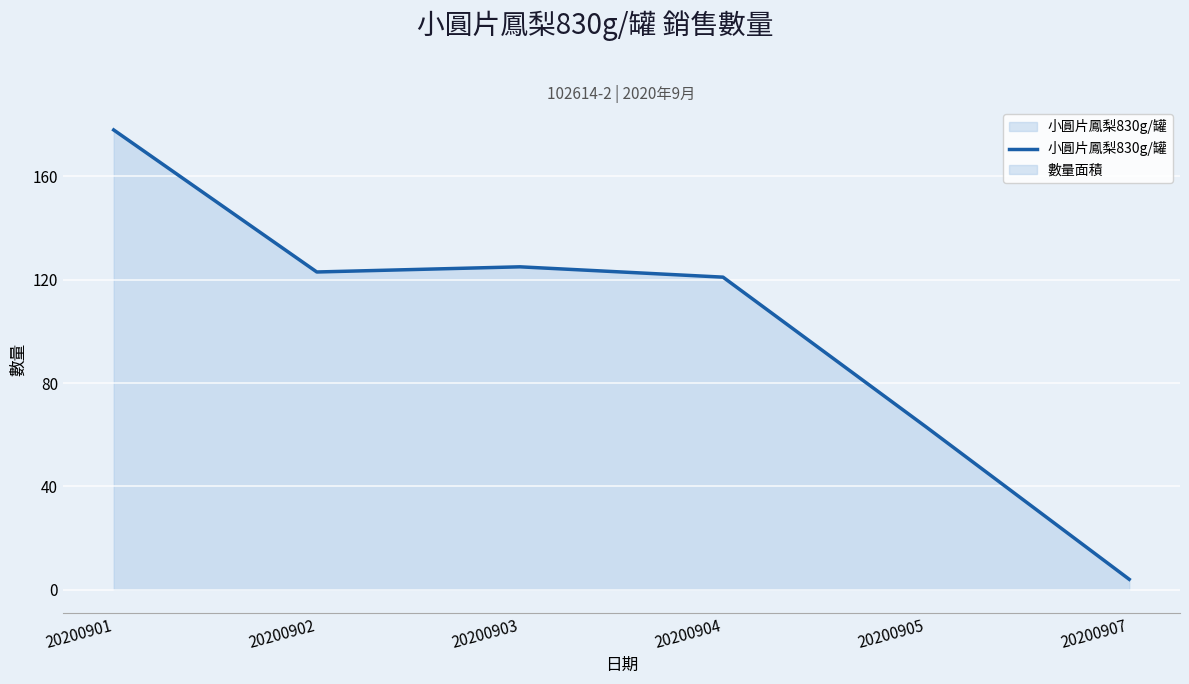

Rank the categories by value from lowest to highest.

20200907, 20200905, 20200904, 20200902, 20200903, 20200901